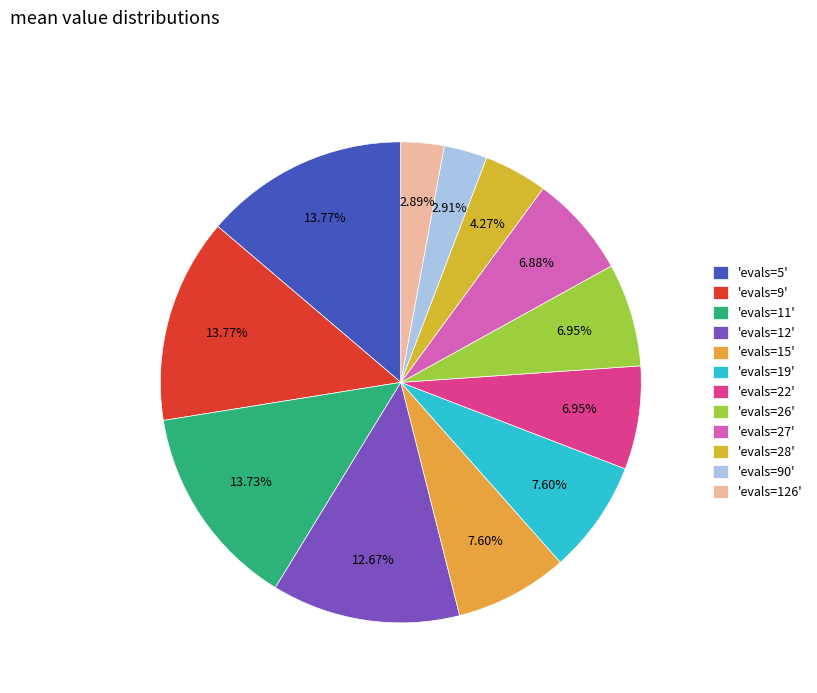

Count the number of slices in the pie.

12